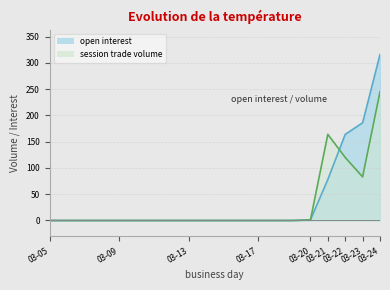

Which series has the largest range (max minus min)?

open interest